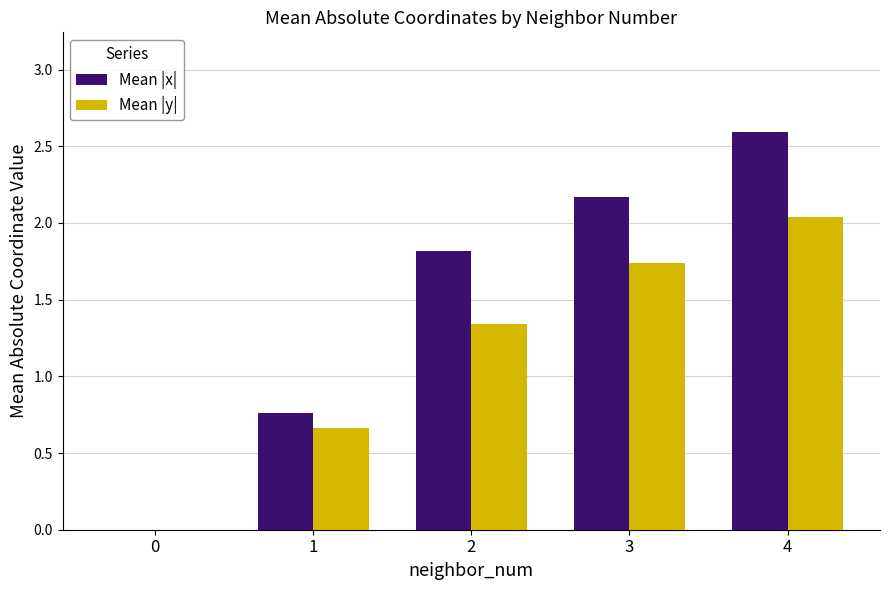

Between 1 and 4, which series saw the biggest shift?

Mean |x|